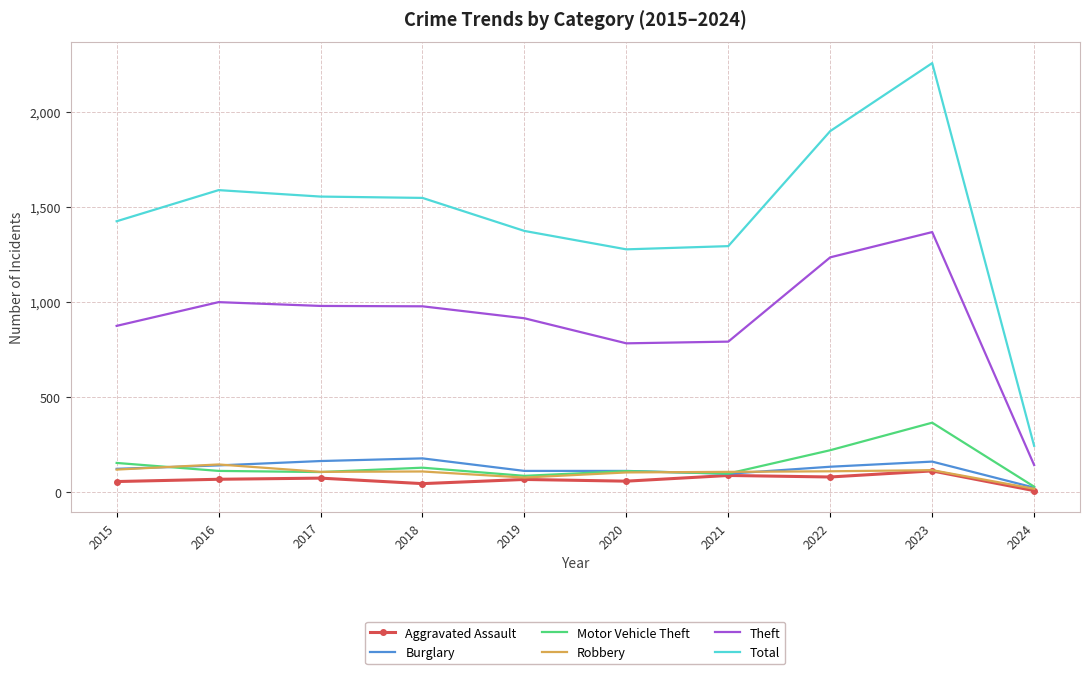

What is the minimum value shown in the chart?

6